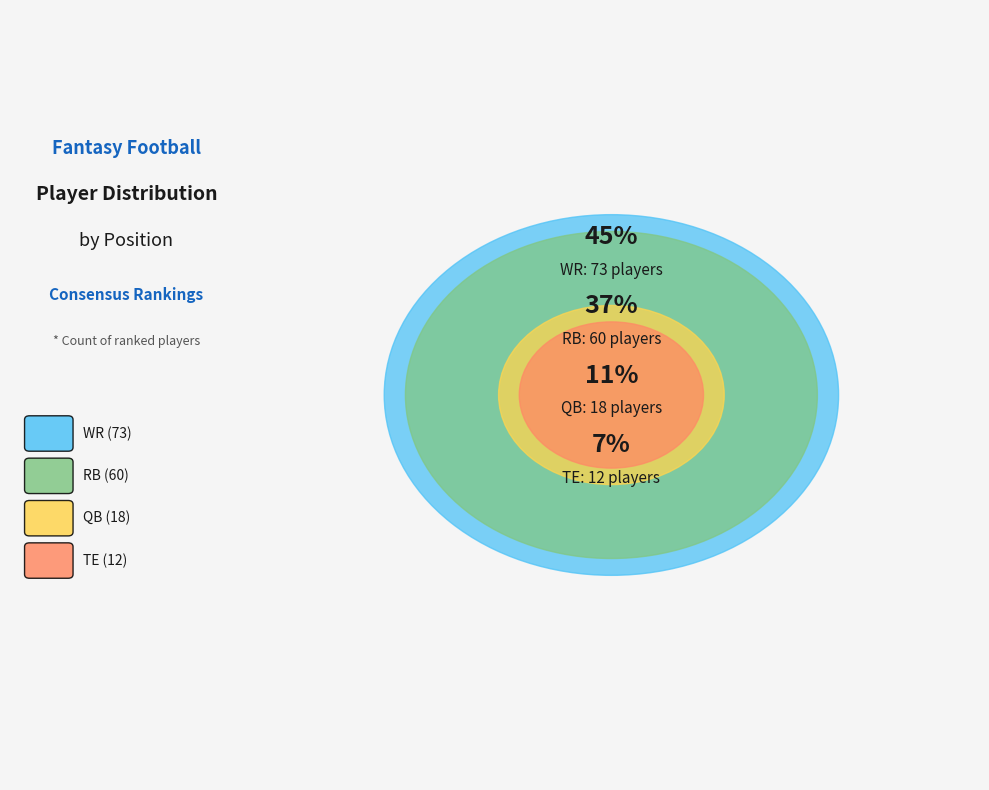

Which category has the smallest portion of the pie?

TE